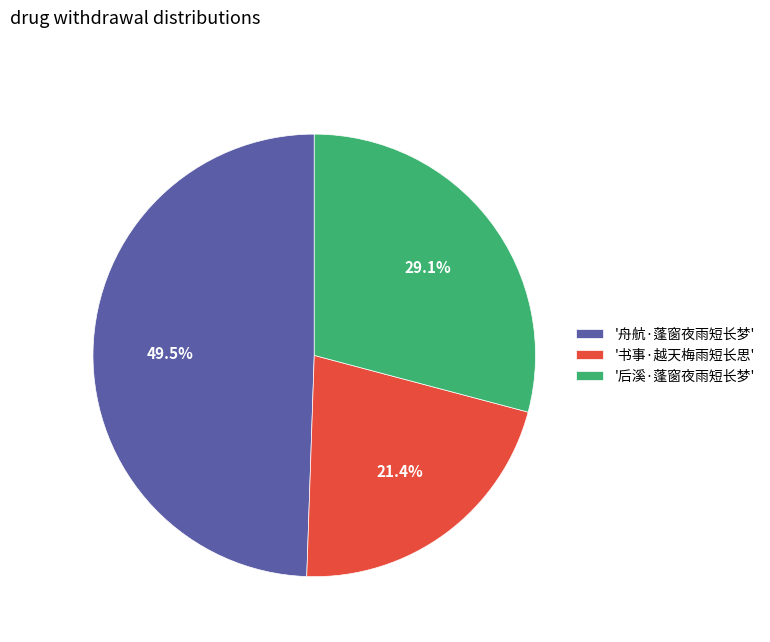

Which has a higher value, '后溪·蓬窗夜雨短长梦' or '书事·越天梅雨短长思'?

'后溪·蓬窗夜雨短长梦'